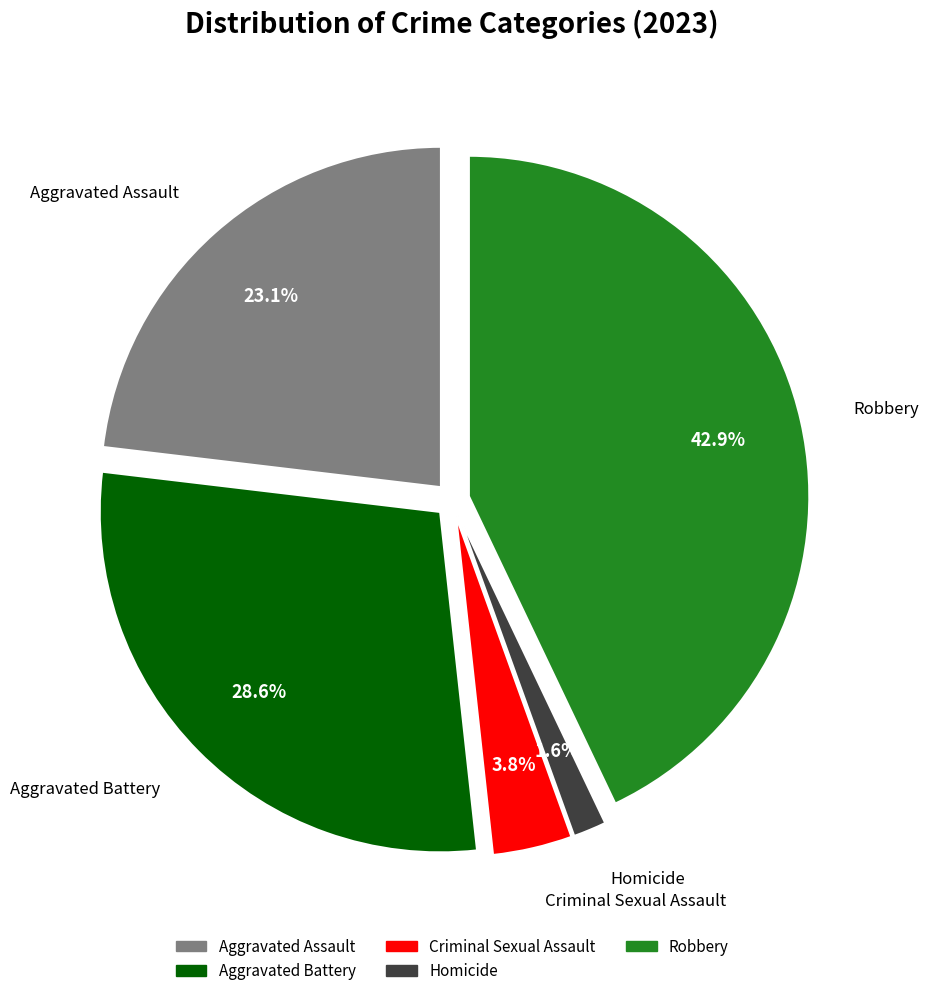

Approximately how many times larger is the value at Criminal Sexual Assault compared to Homicide?

2.4